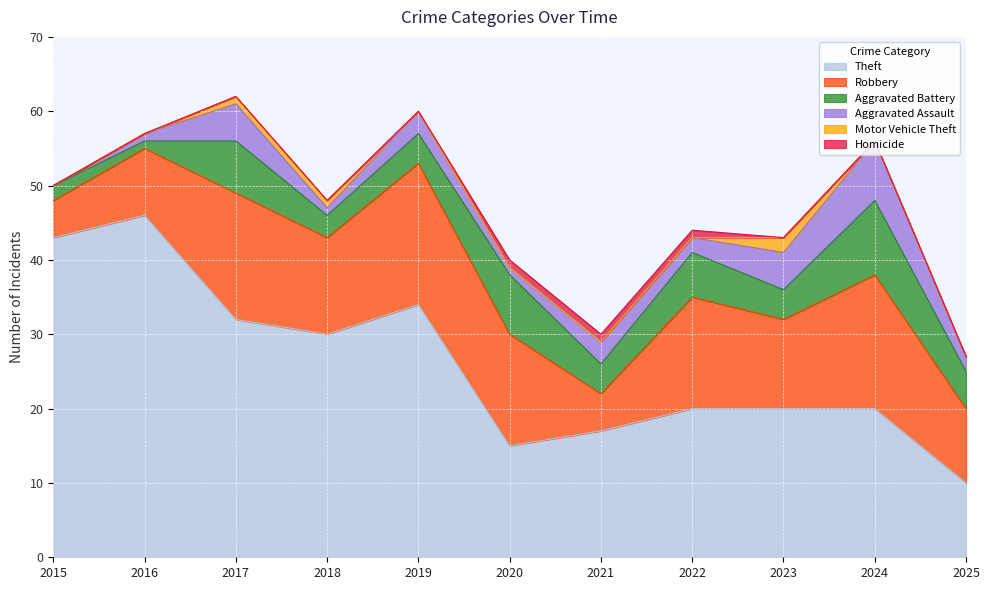

Between 2018 and 2025, which series saw the biggest shift?

Theft